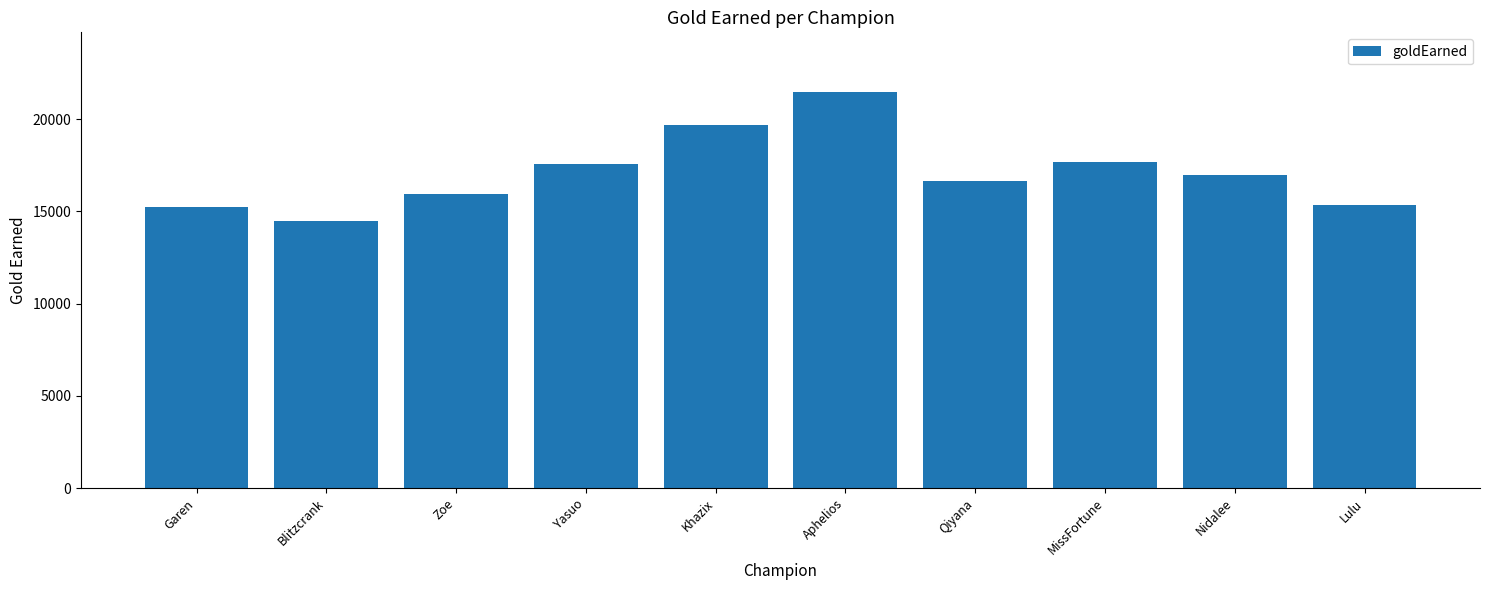

Which category has the highest value across all series?

Aphelios